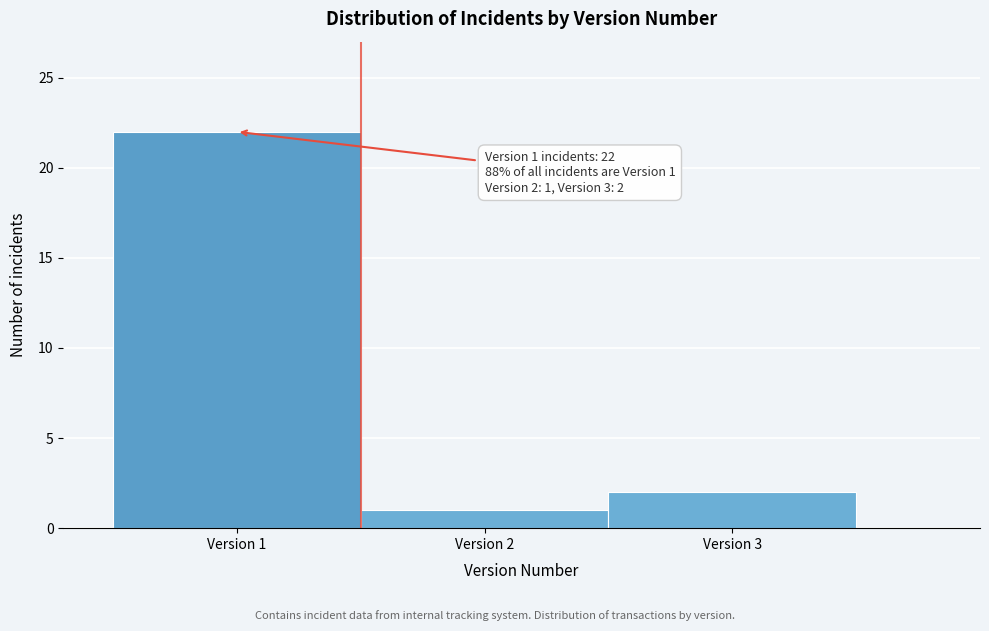

Over which range of the x-axis is the bar tallest?

0.5 to 1.5